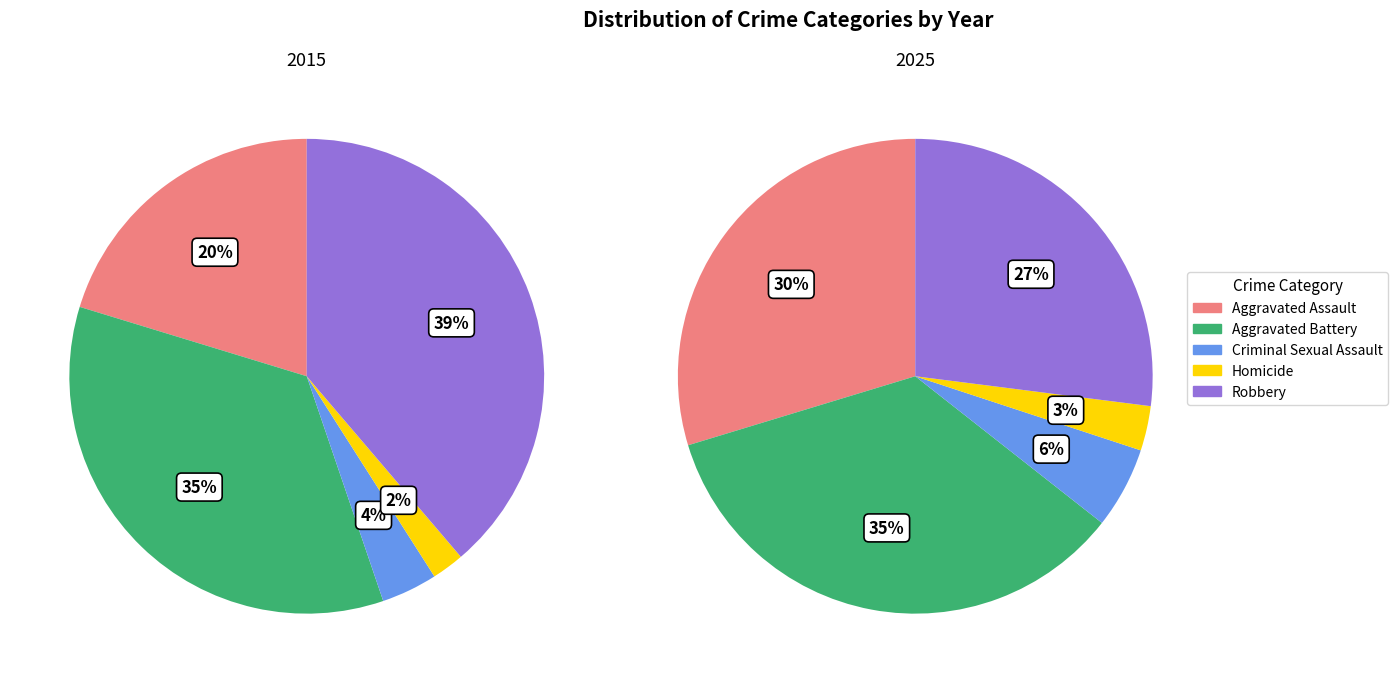

To the nearest percent, what is the difference between the Aggravated Assault and Aggravated Battery slice percentages?

15%